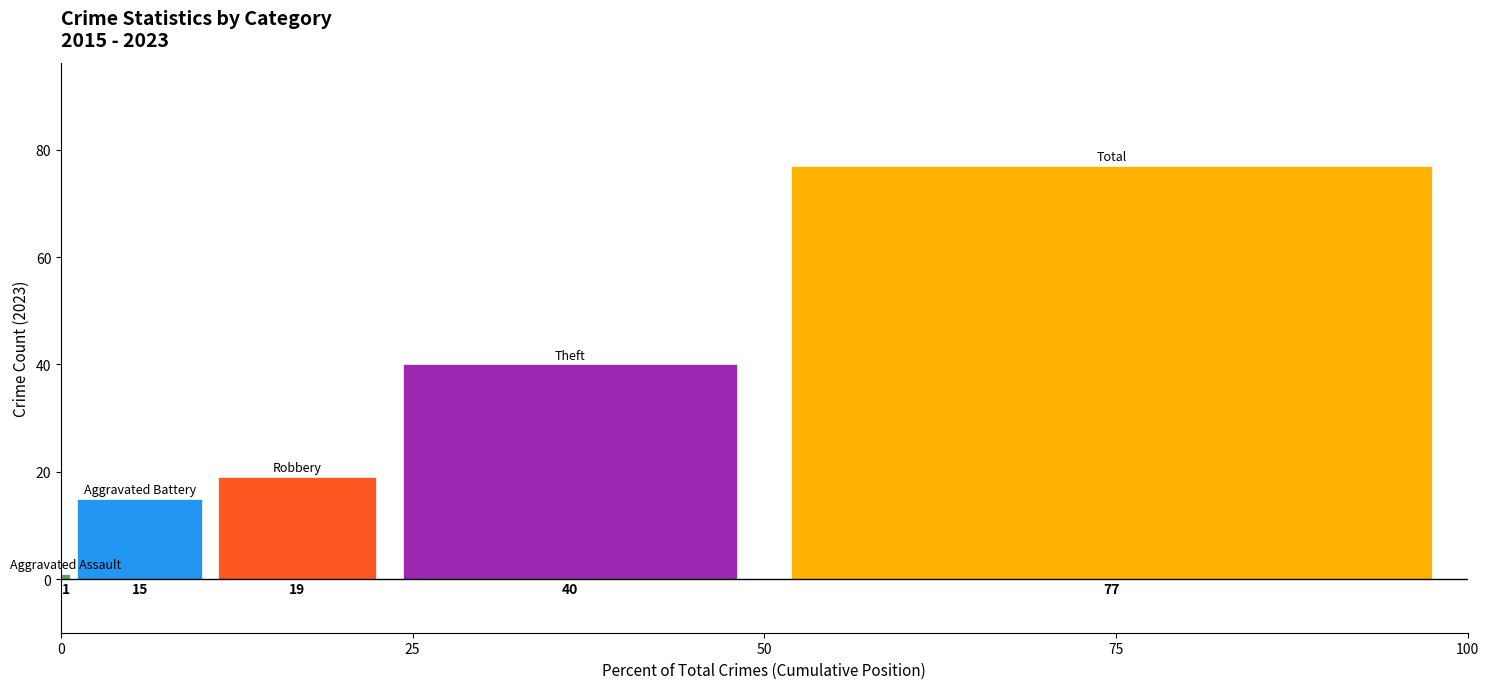

What is the difference between the highest and lowest values at 25?

76